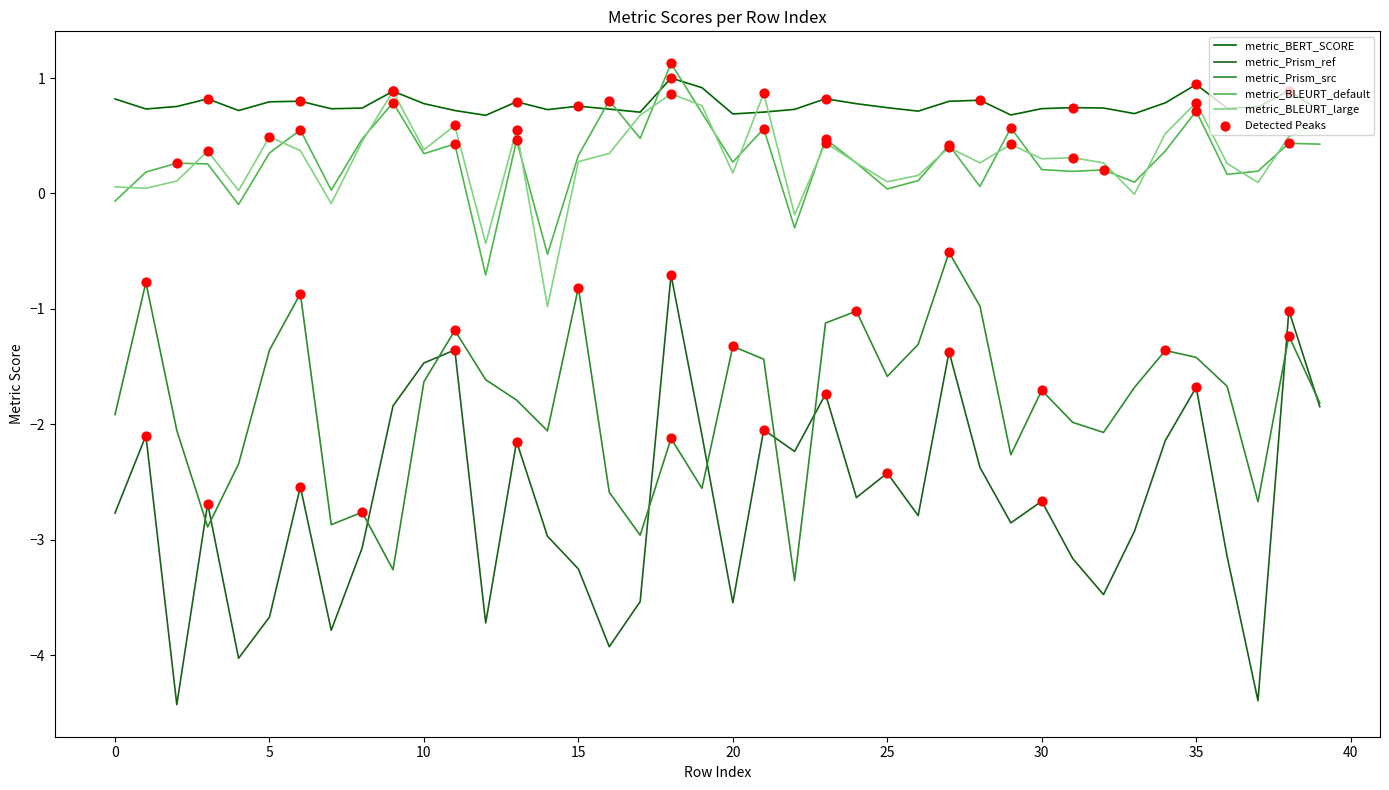

Does the chart have visible grid lines?

No